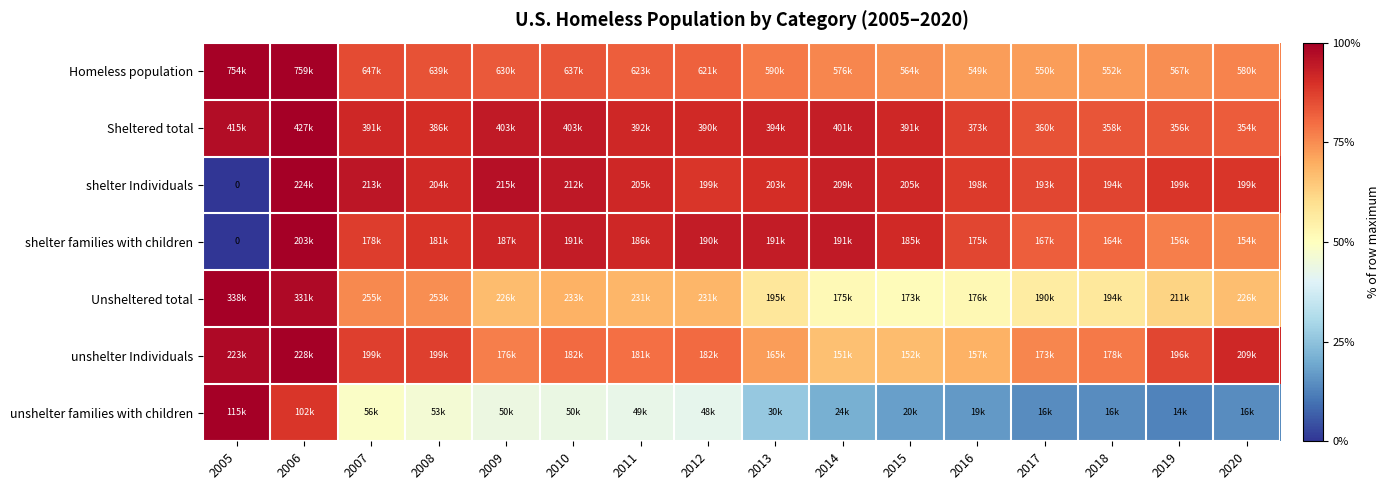

What is the total value across all series at 2006?

686.6